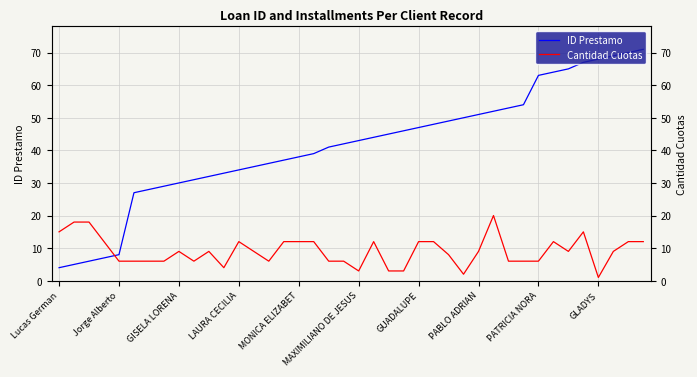

List the labels in order of Cantidad Cuotas value, smallest first.

36, 27, 20, 22, 23, 11, MONICA ELIZABET, MAXIMILIANO DE JESUS, GUADALUPE, PABLO ADRIAN, GLADYS, 14, 18, 19, 30, 31, 32, 26, PATRICIA NORA, 10, 13, 28, 34, 37, LAURA CECILIA, 12, 15, 16, 17, 21, 24, 25, 33, 38, 39, Lucas German, 35, Jorge Alberto, GISELA LORENA, 29